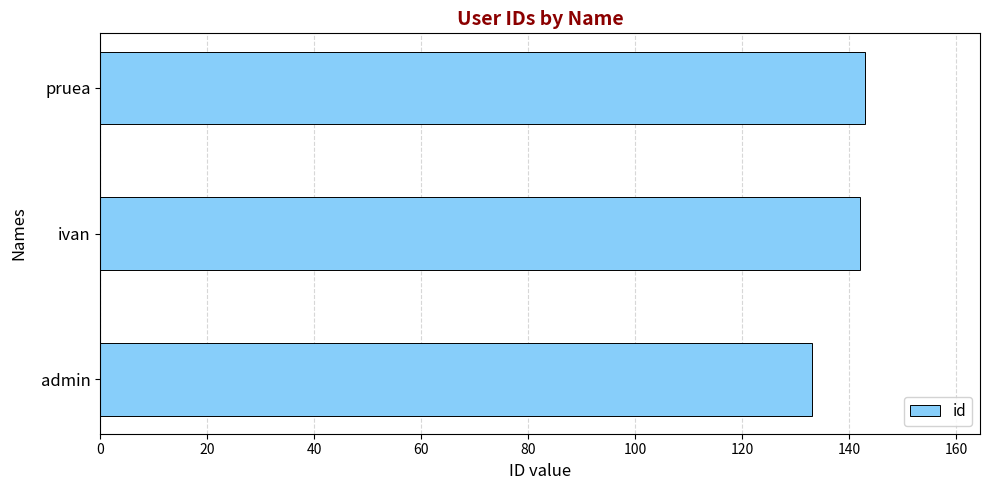

Is it true that the value at admin is 32?

False